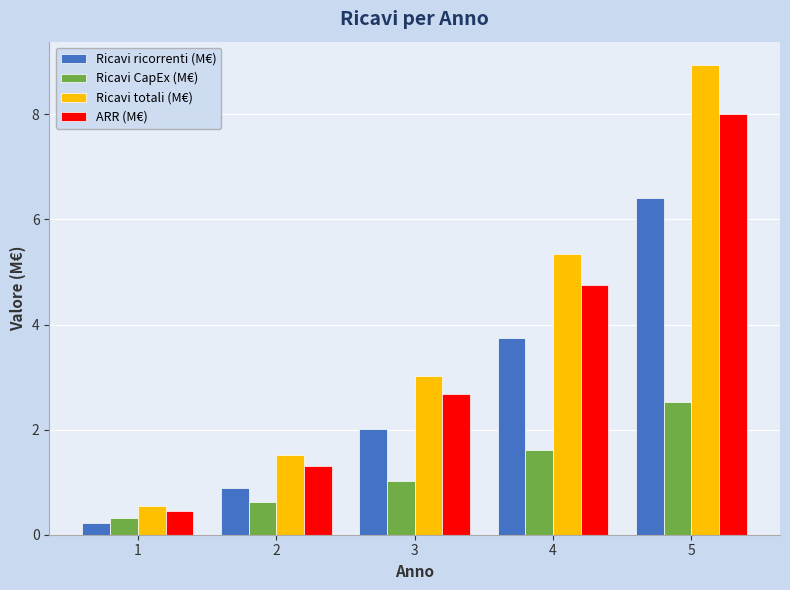

Reading right to left, extract all data points from this chart.

Ricavi ricorrenti (M€): 6.4	3.7	2.0	0.9	0.2
Ricavi CapEx (M€): 2.5	1.6	1.0	0.6	0.3
Ricavi totali (M€): 8.9	5.3	3.0	1.5	0.5
ARR (M€): 8.0	4.8	2.7	1.3	0.5